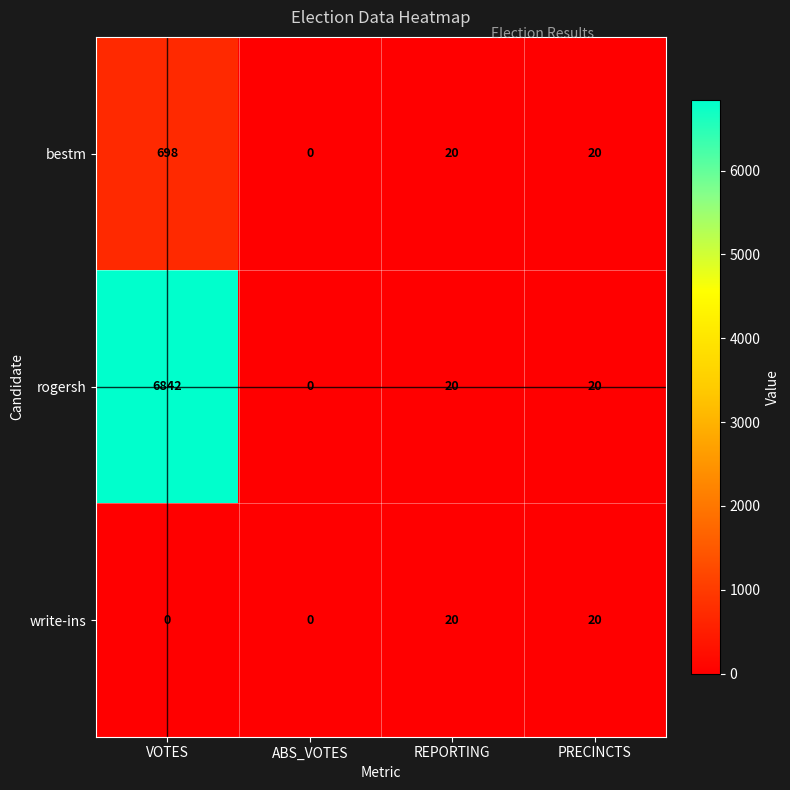

Is it true that rogersh equals 30 at REPORTING?

False